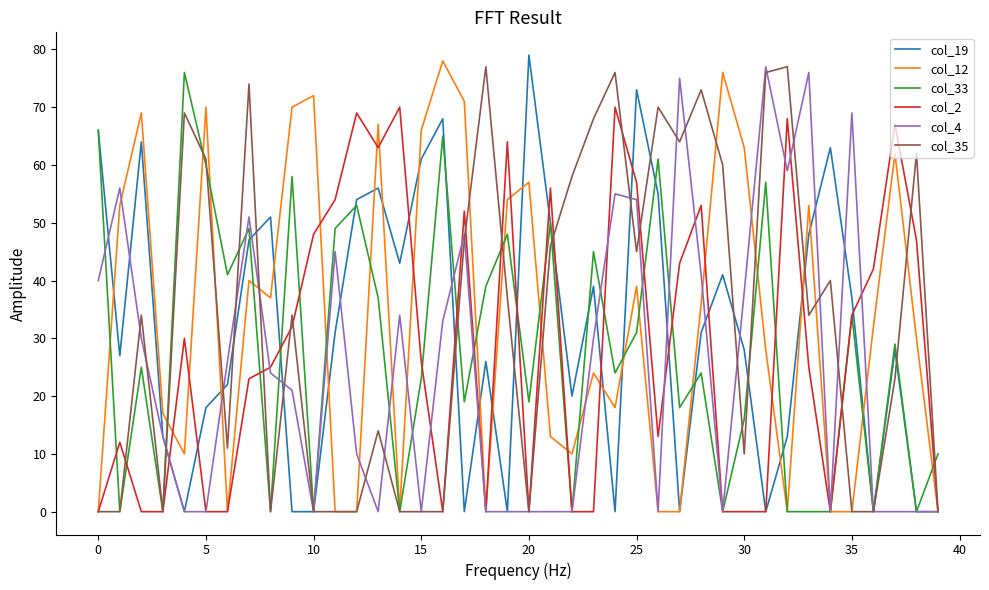

Does the chart have visible grid lines?

No